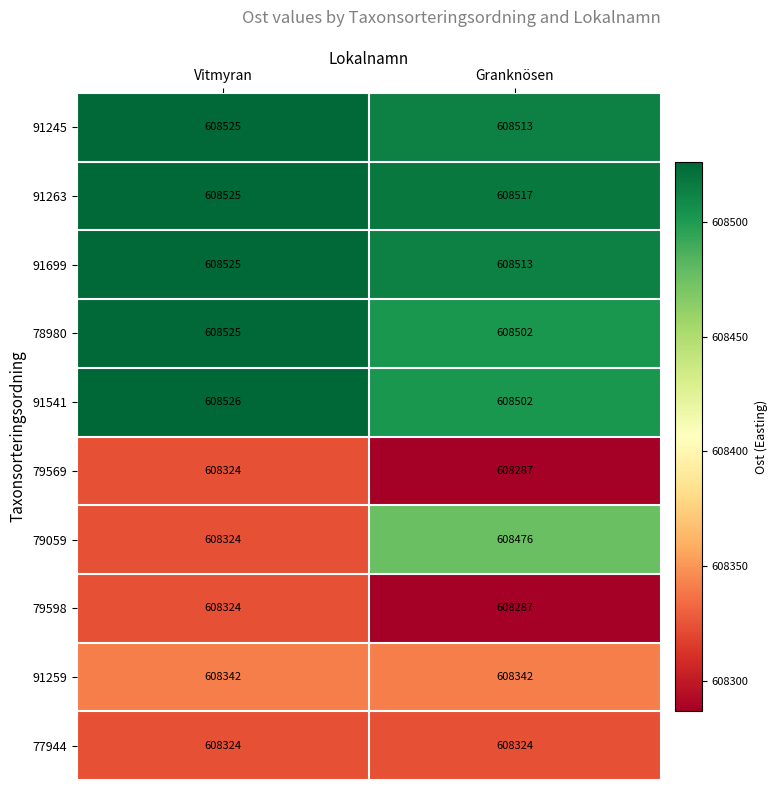

Which series has the widest spread of values?

79059